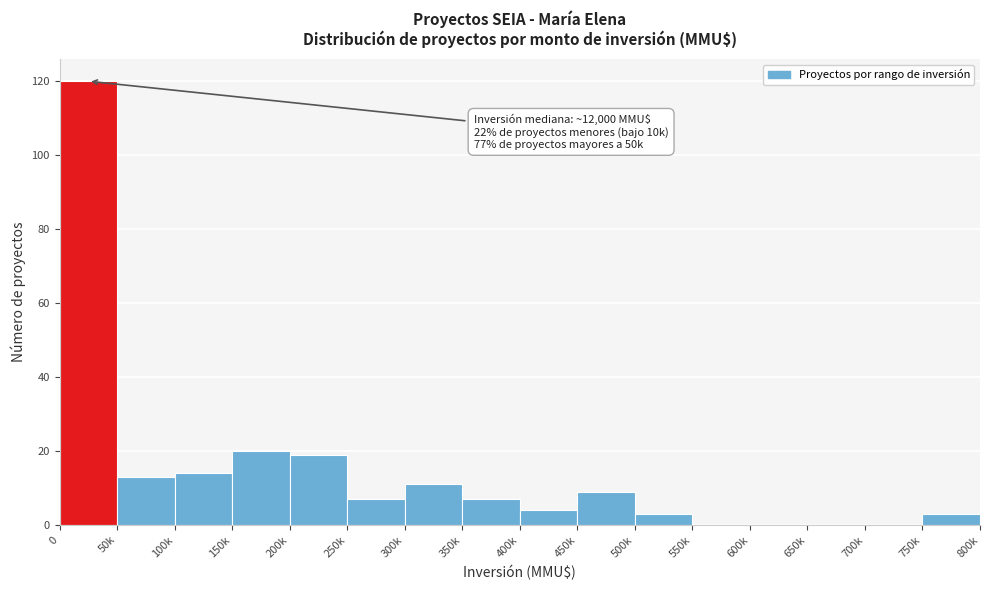

Reading right to left, transcribe all the data shown in this chart.

750k=3	700k=0	650k=0	600k=0	550k=0	500k=3	450k=9	400k=4	350k=7	300k=11	250k=7	200k=19	150k=20	100k=14	50k=13	0=120